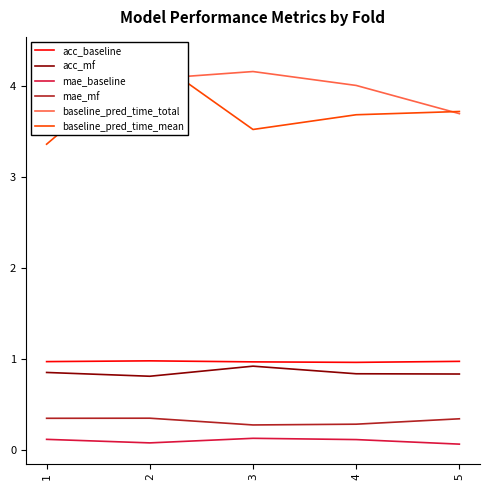

True or false: mae_mf has a value of 0.3 at 2.

True